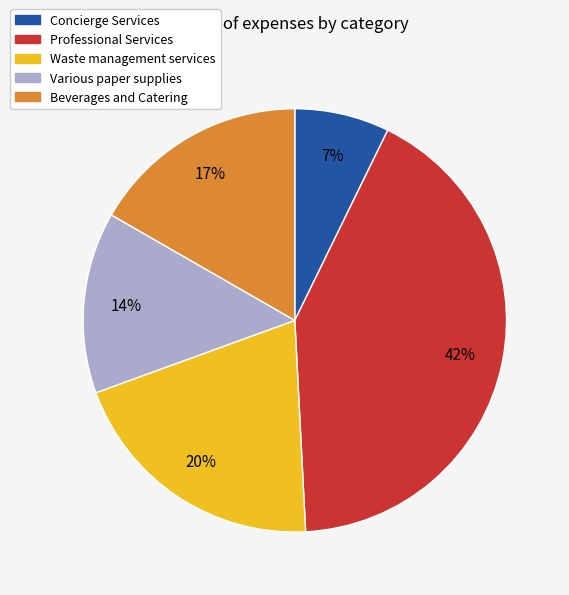

What percentage is the Beverages and Catering slice, to the nearest percent?

17%